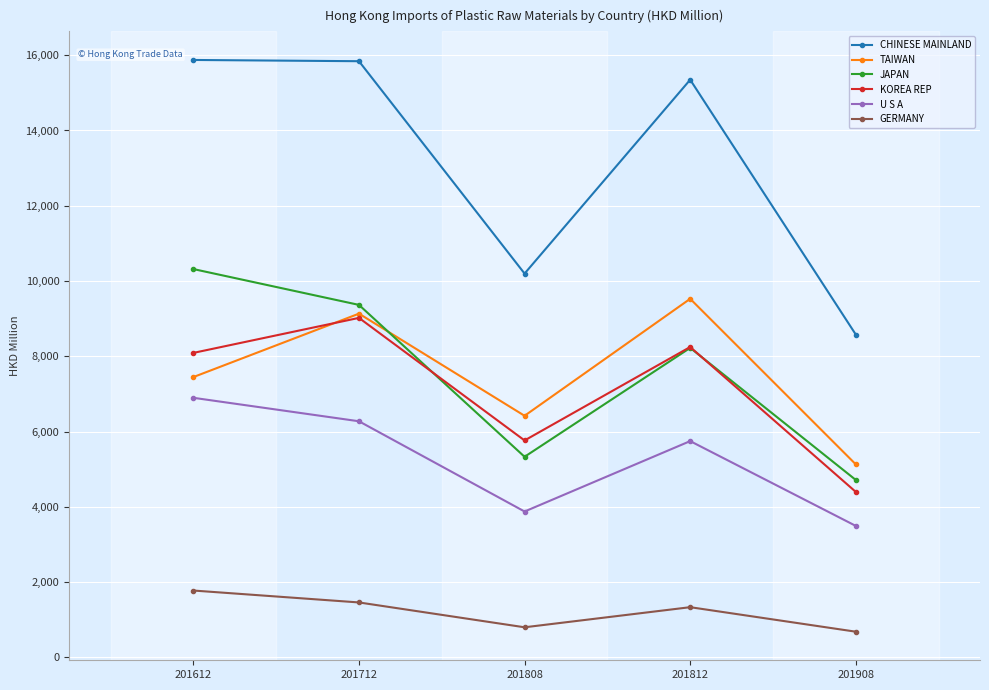

Which series has the largest total across all categories?

CHINESE MAINLAND